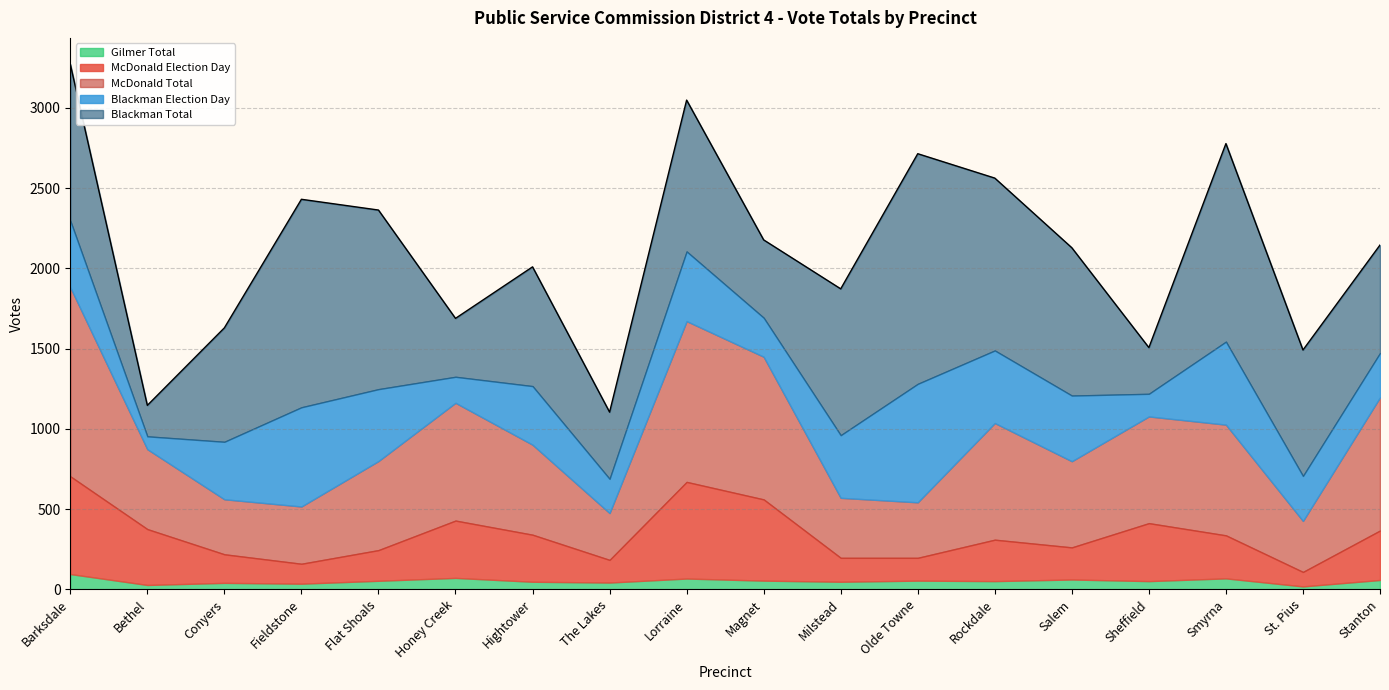

At which label does McDonald Election Day reach its minimum?

St. Pius